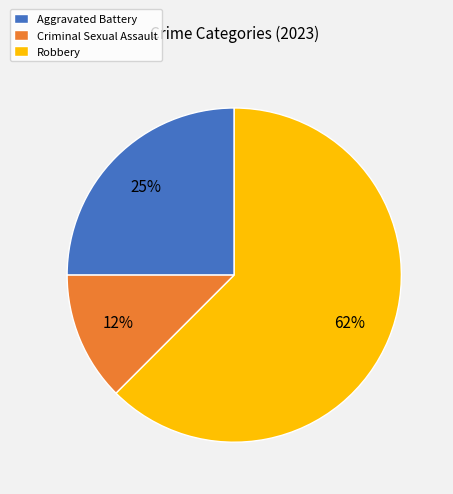

To the nearest percent, what percentage of the pie is Aggravated Battery?

25%